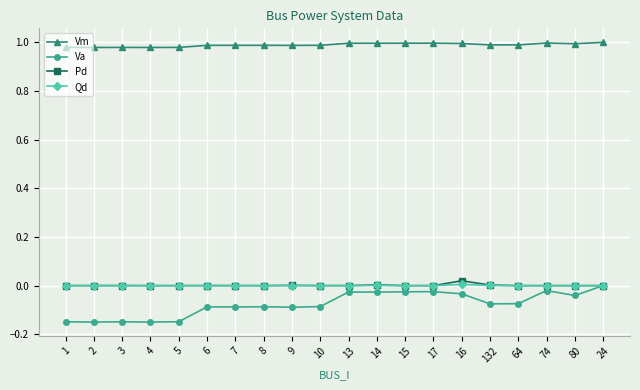

How many negative values does the Va series have?

19